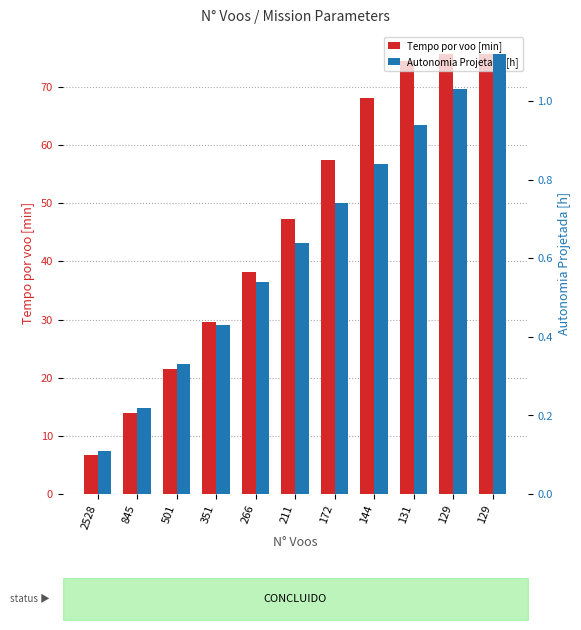

What is the minimum value shown in the chart?

0.1